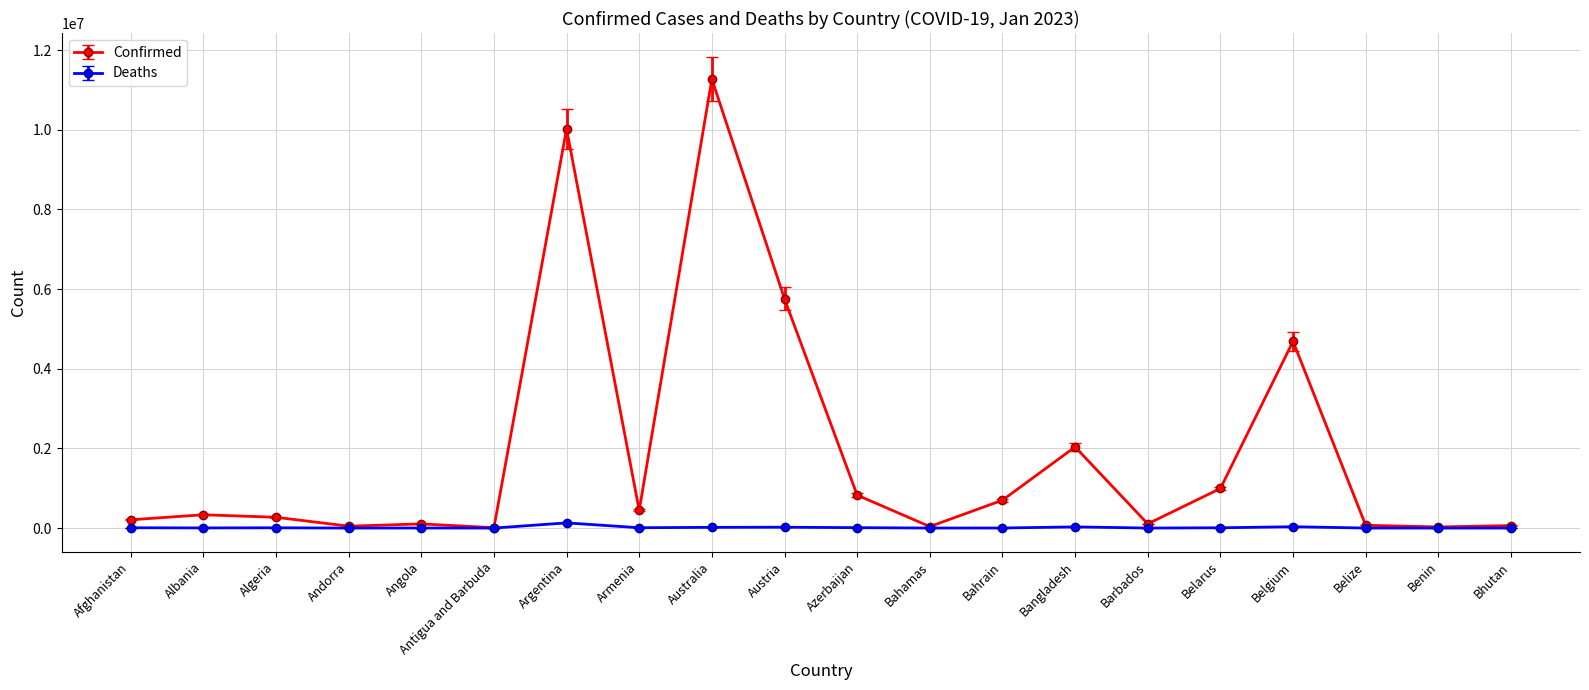

Which series has the largest total across all categories?

Confirmed